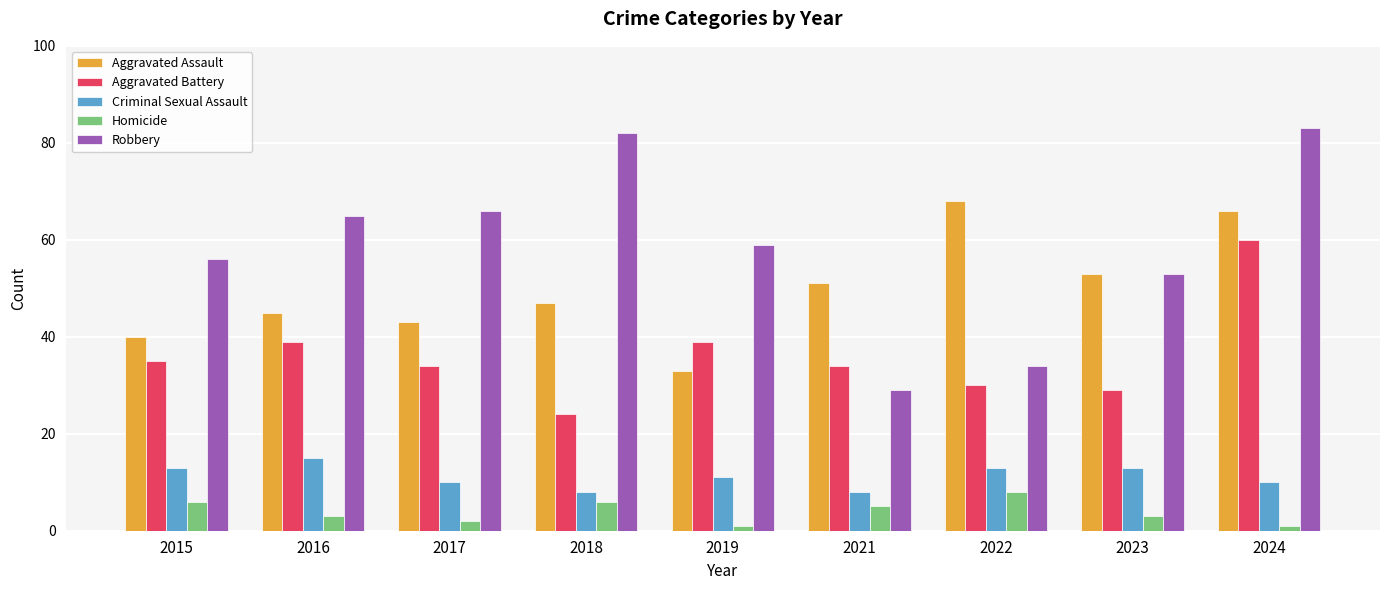

At how many categories does at least one series exceed 27?

9